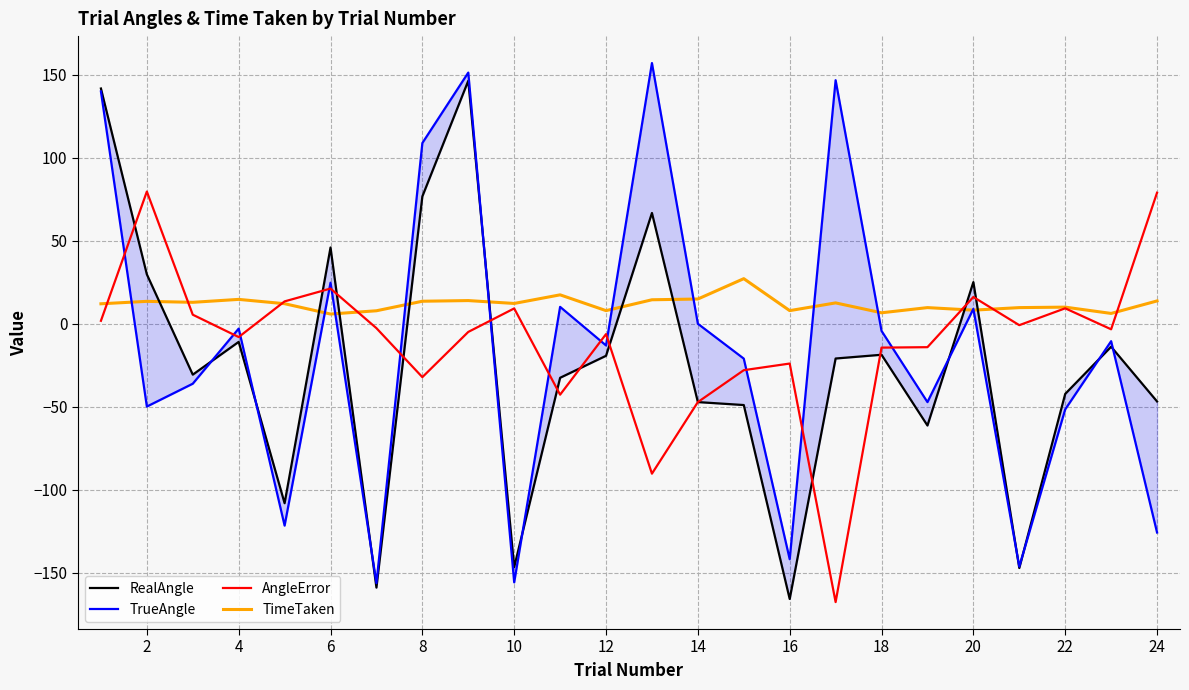

What are all the series names shown in the legend?

RealAngle, TrueAngle, AngleError, TimeTaken